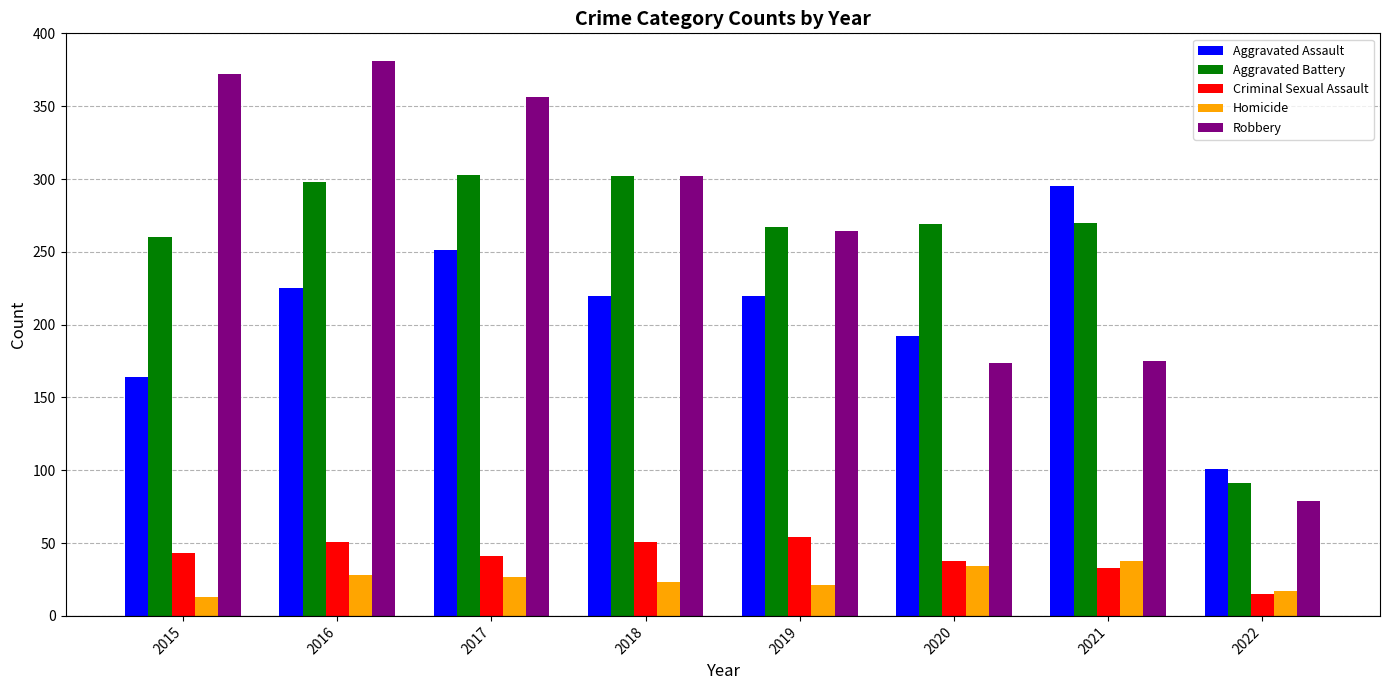

What is the difference between the maximum and minimum values in the Homicide series?

25